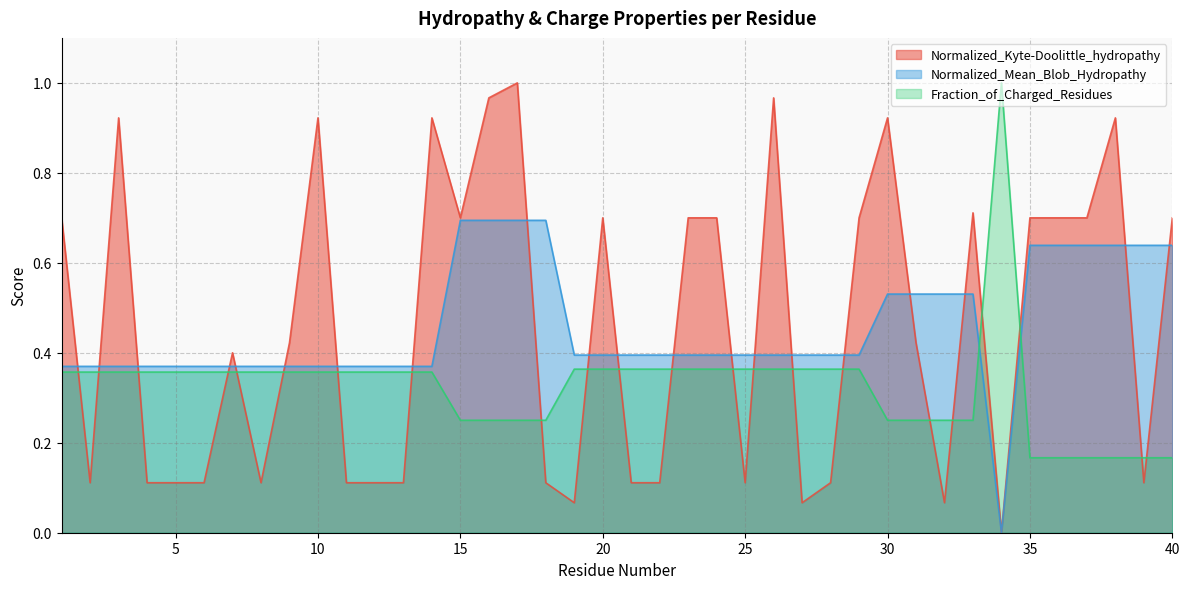

How many interior local valleys does the Normalized_Kyte-Doolittle_hydropathy series have?

9